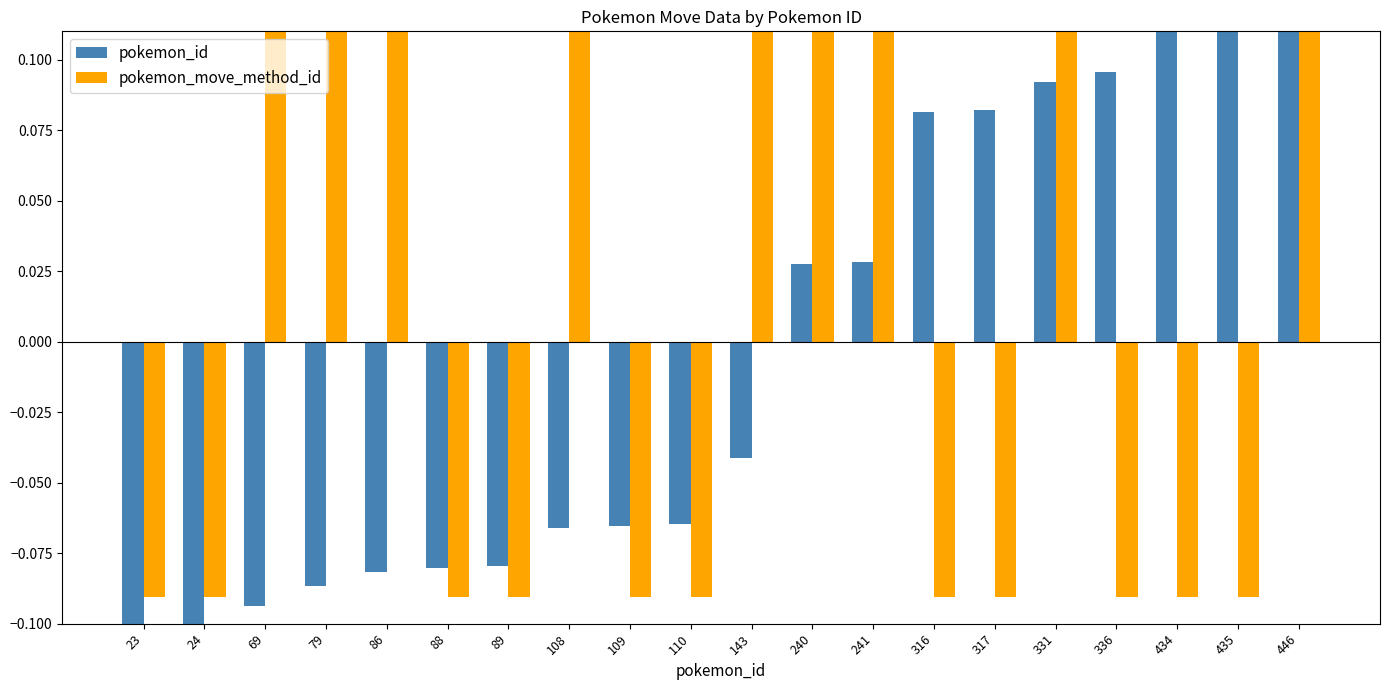

Reading left to right, what are all the values shown in this chart?

pokemon_id: -0.1	-0.1	-0.1	-0.1	-0.1	-0.1	-0.1	-0.1	-0.1	-0.1	-0.0	0.0	0.0	0.1	0.1	0.1	0.1	0.2	0.2	0.2
pokemon_move_method_id: -0.1	-0.1	0.1	0.1	0.1	-0.1	-0.1	0.1	-0.1	-0.1	0.1	0.1	0.1	-0.1	-0.1	0.1	-0.1	-0.1	-0.1	0.1